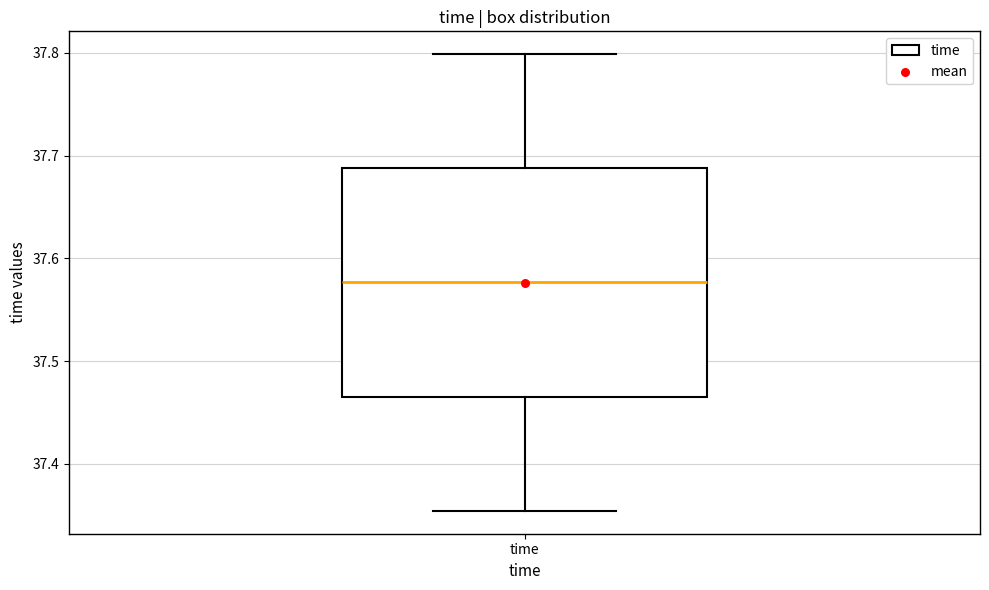

Transcribe this box plot: give where the median line is, the range the box spans, and where the two whiskers end, as read against the y-axis. The values are not printed on the chart, so give them approximately, as read against the axis.

median 37.58, box 37.47 to 37.69, whiskers 37.35 to 37.80